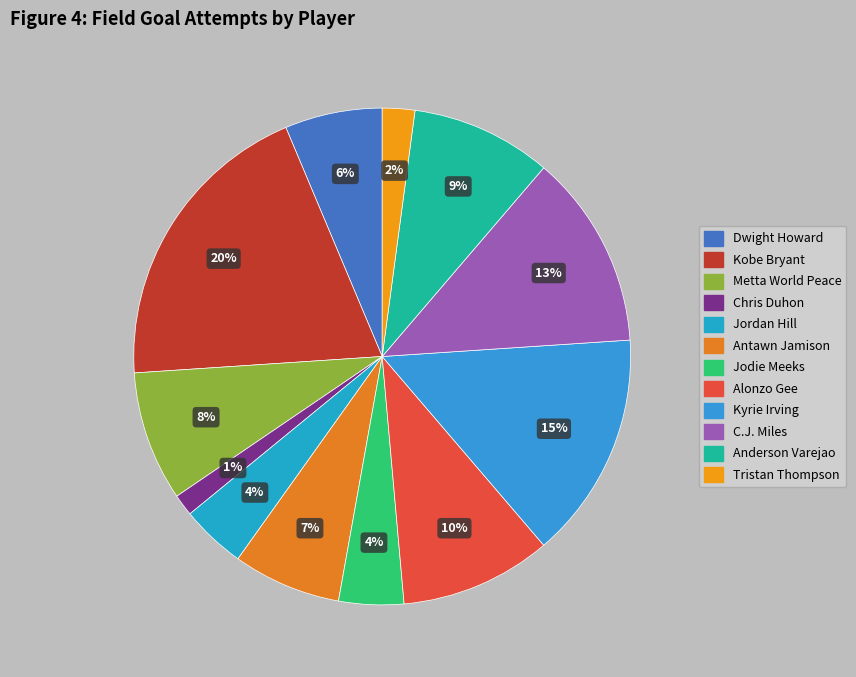

Which slice is the smallest?

Chris Duhon